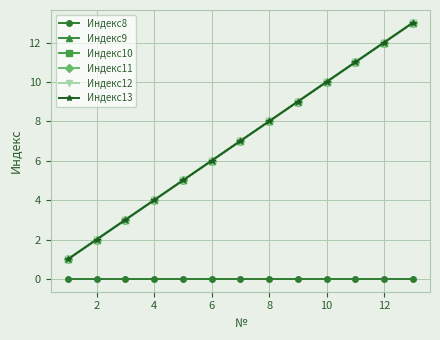

Does the chart have visible grid lines?

Yes